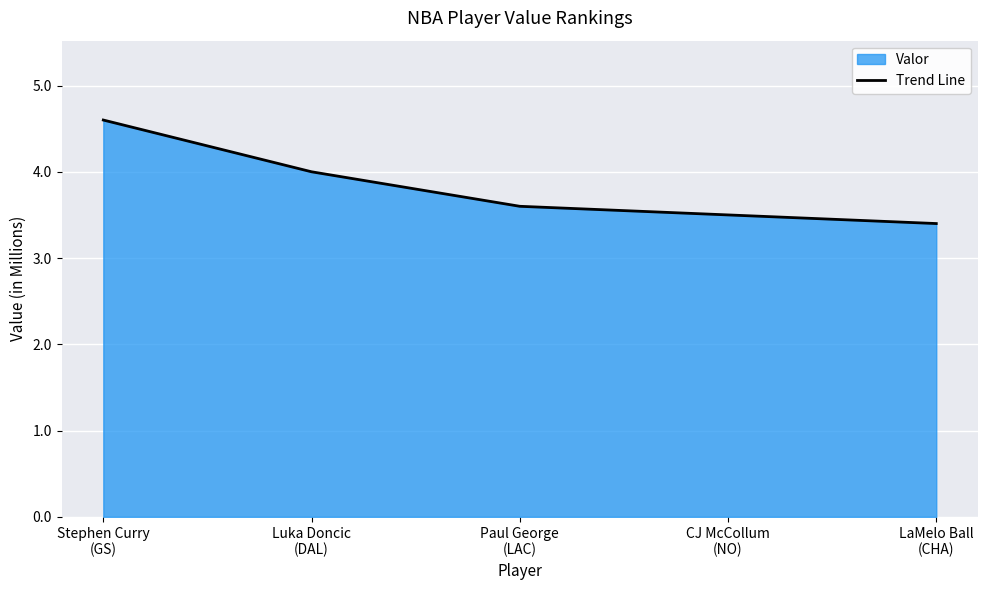

Which category has the highest value across all series?

Stephen Curry
(GS)